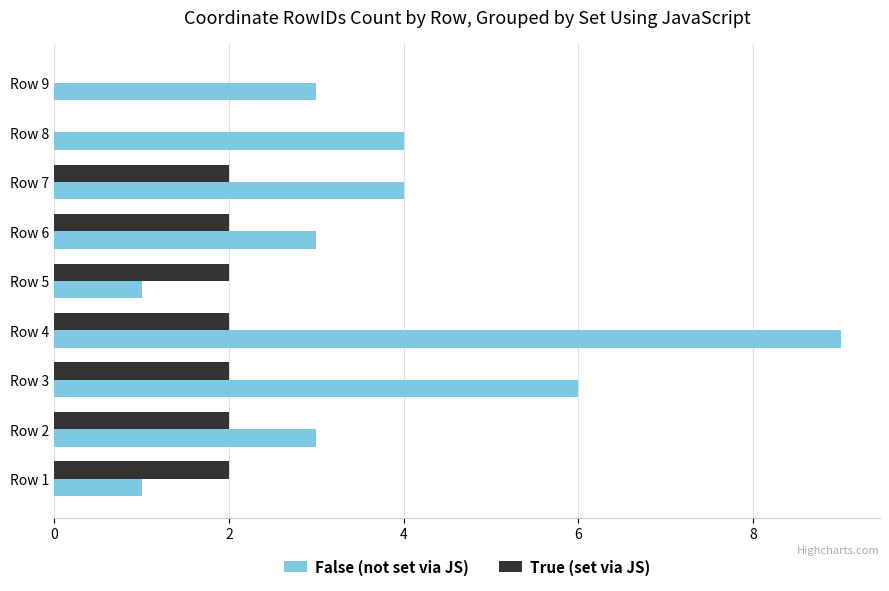

The True (set via JS) series shows 3 at Row 4. True or false?

False